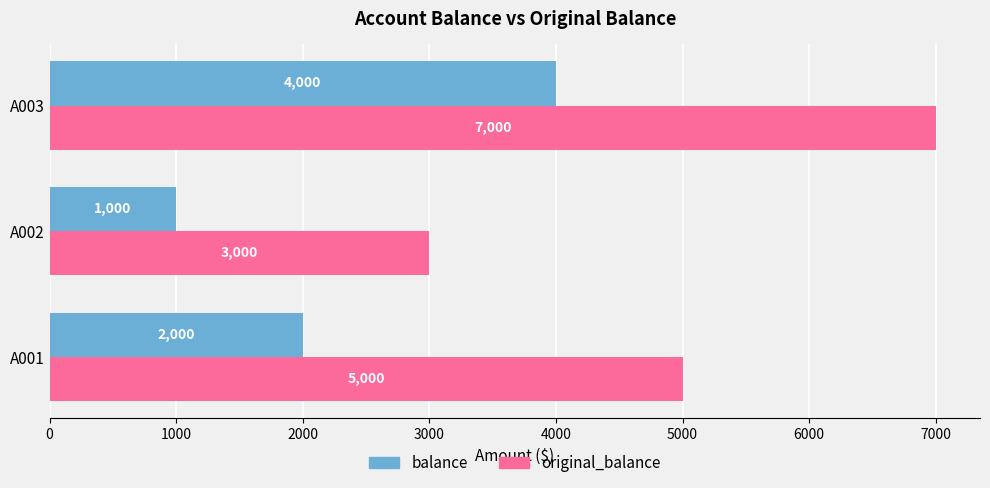

Which series has the largest range (max minus min)?

original_balance